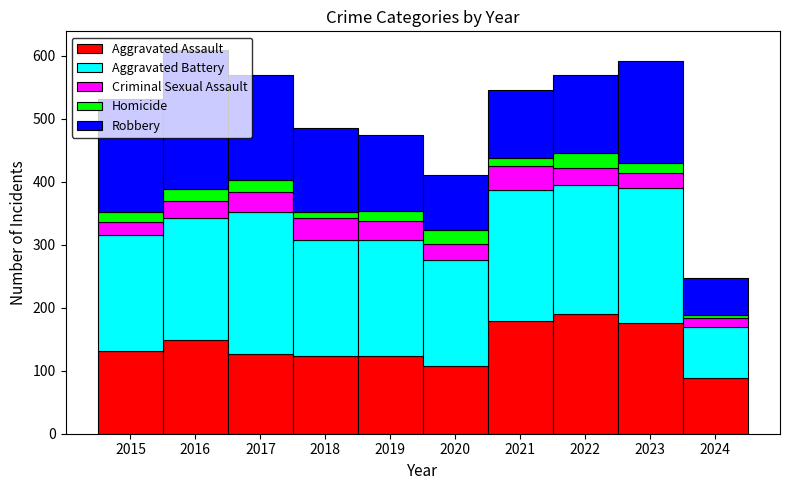

What is the lowest value of the Aggravated Assault series?

89